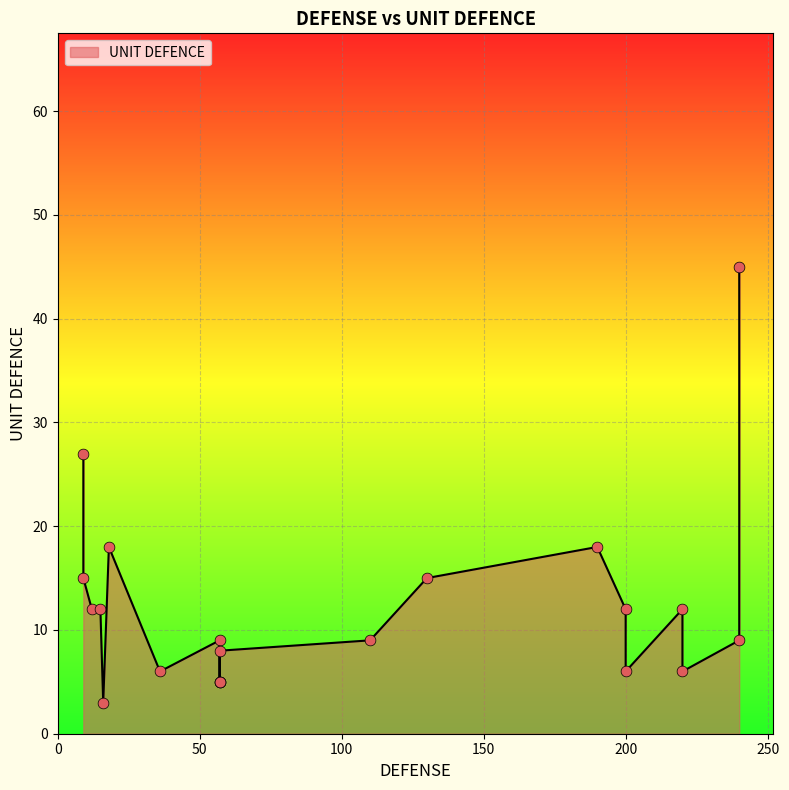

Which has a higher value, 36 or 57?

57